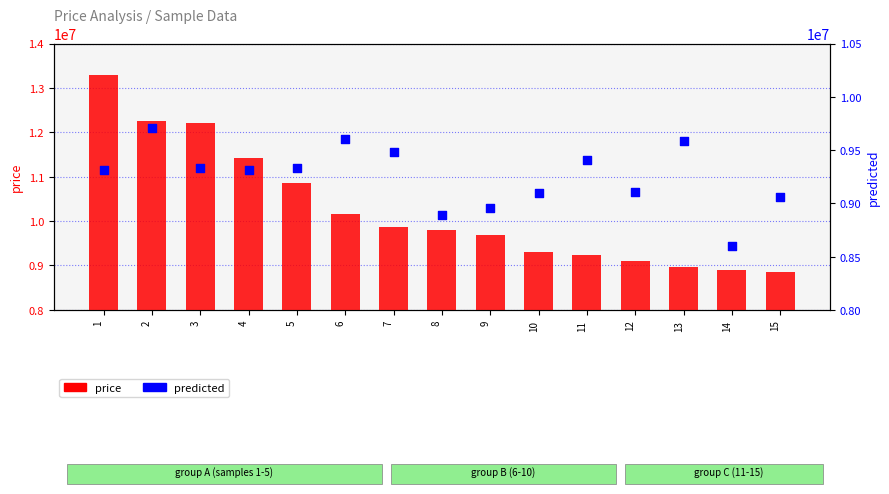

Which series has the largest total across all categories?

price